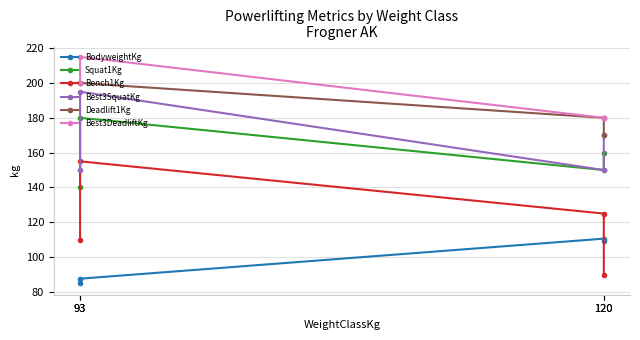

Is this an area chart (filled region under the line)?

No